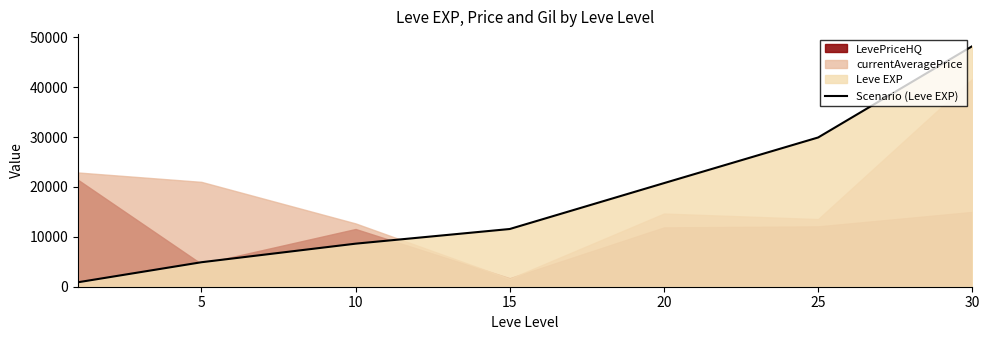

The value of Scenario (Leve EXP) at 25 is 29916.0. True or false?

True